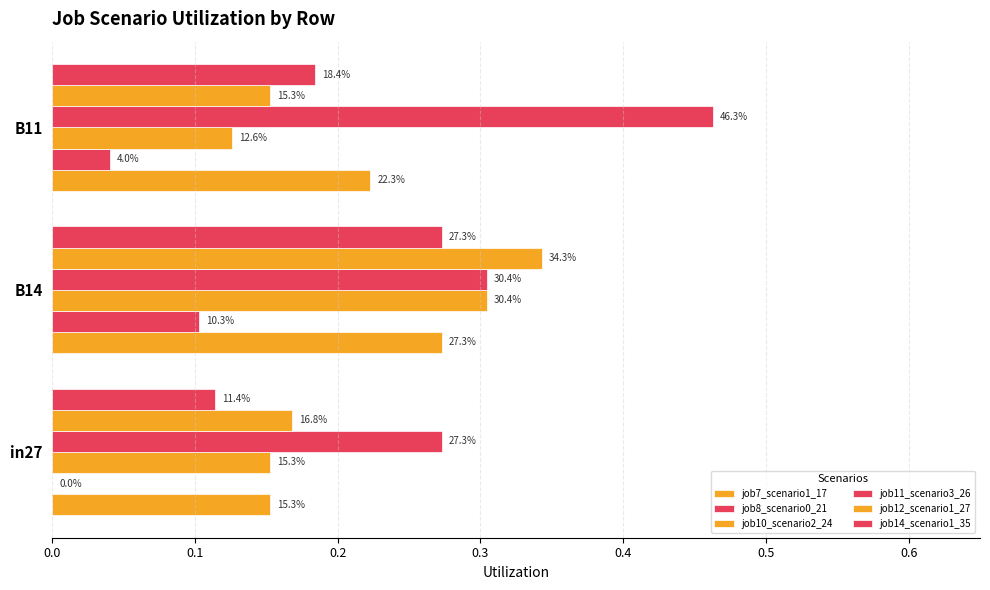

What is the value of the job11_scenario3_26 bar at the 2nd from the left?

0.3